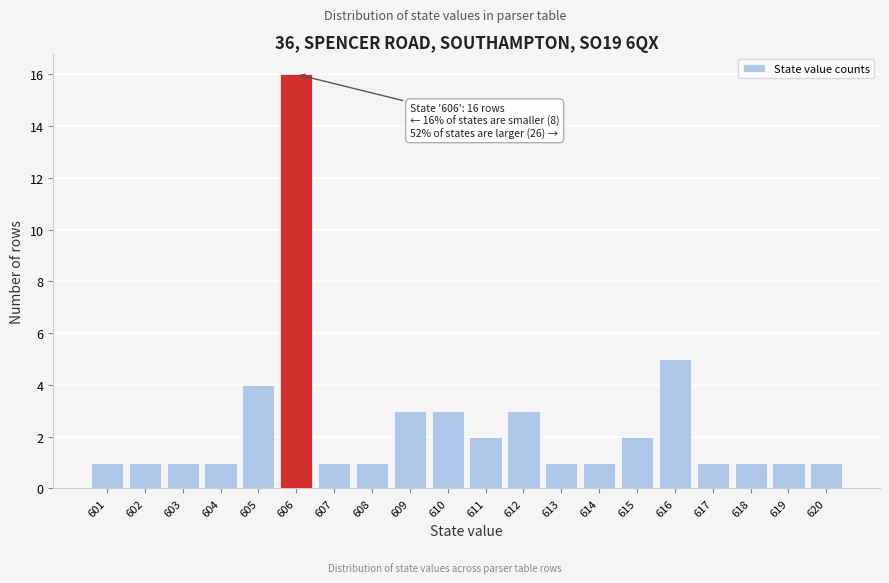

Reading left to right, extract all data points from this chart.

601=1	602=1	603=1	604=1	605=4	606=16	607=1	608=1	609=3	610=3	611=2	612=3	613=1	614=1	615=2	616=5	617=1	618=1	619=1	620=1